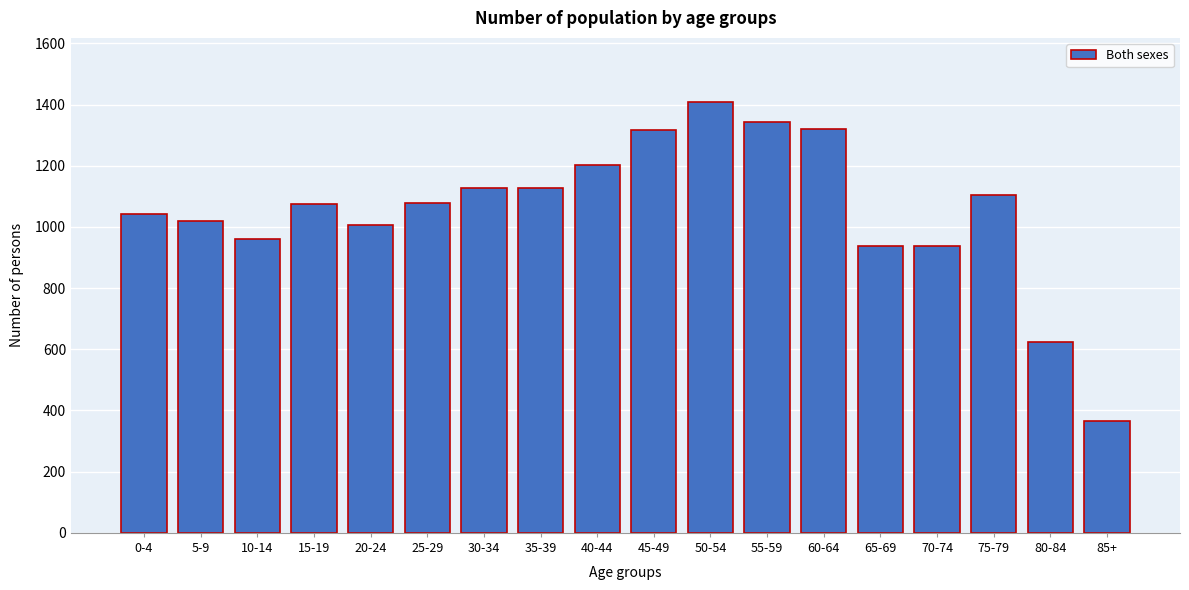

What value does the data have at 40-44, to the nearest 100?

1200